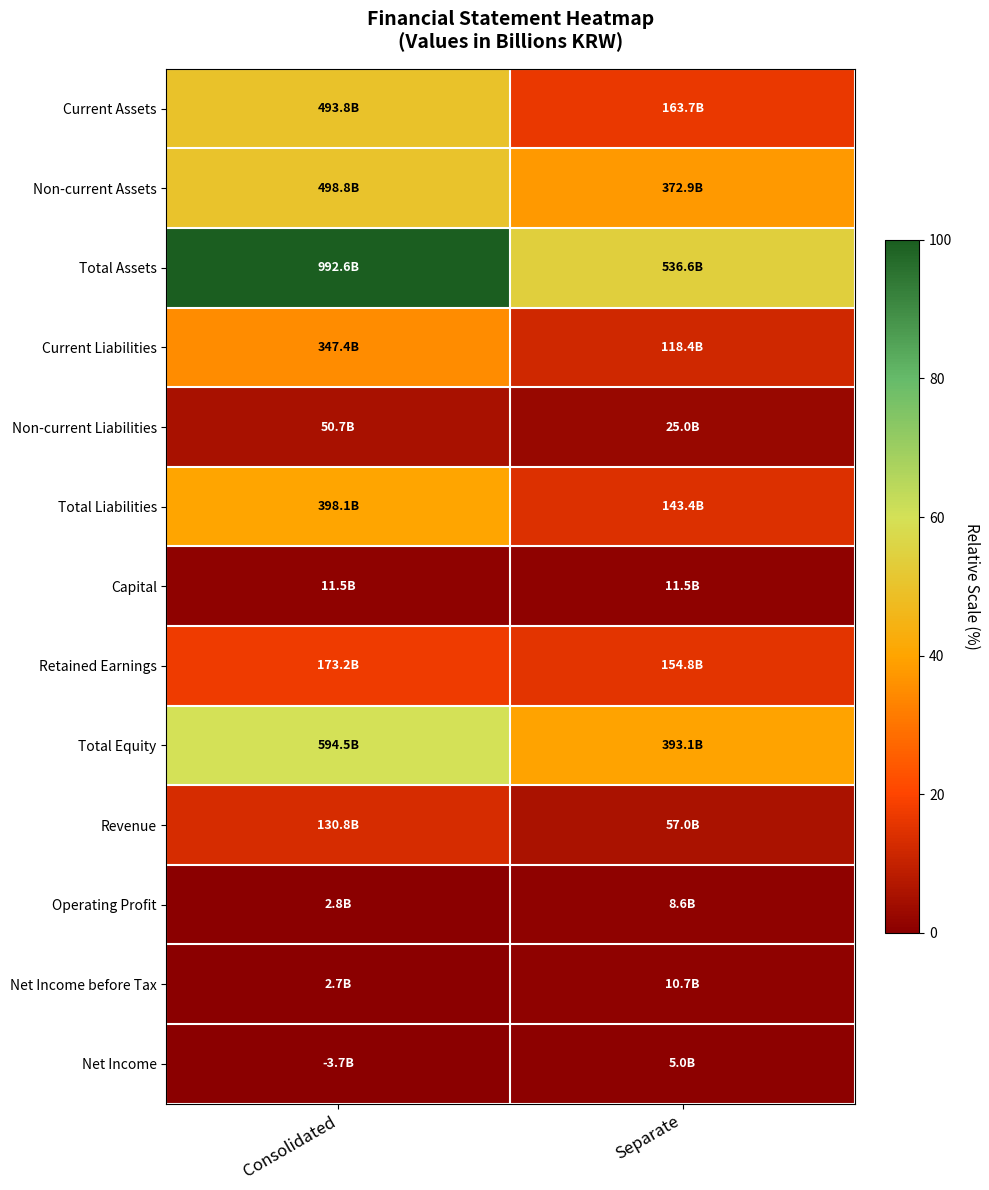

What is the total value across all series at Consolidated?

372.5